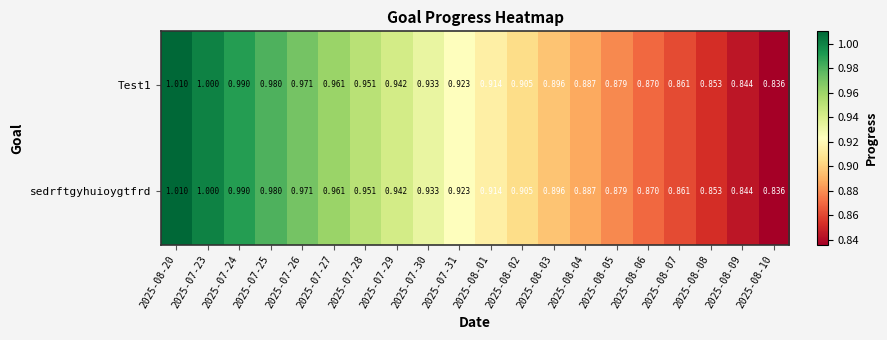

At how many categories does at least one series exceed 0?

20